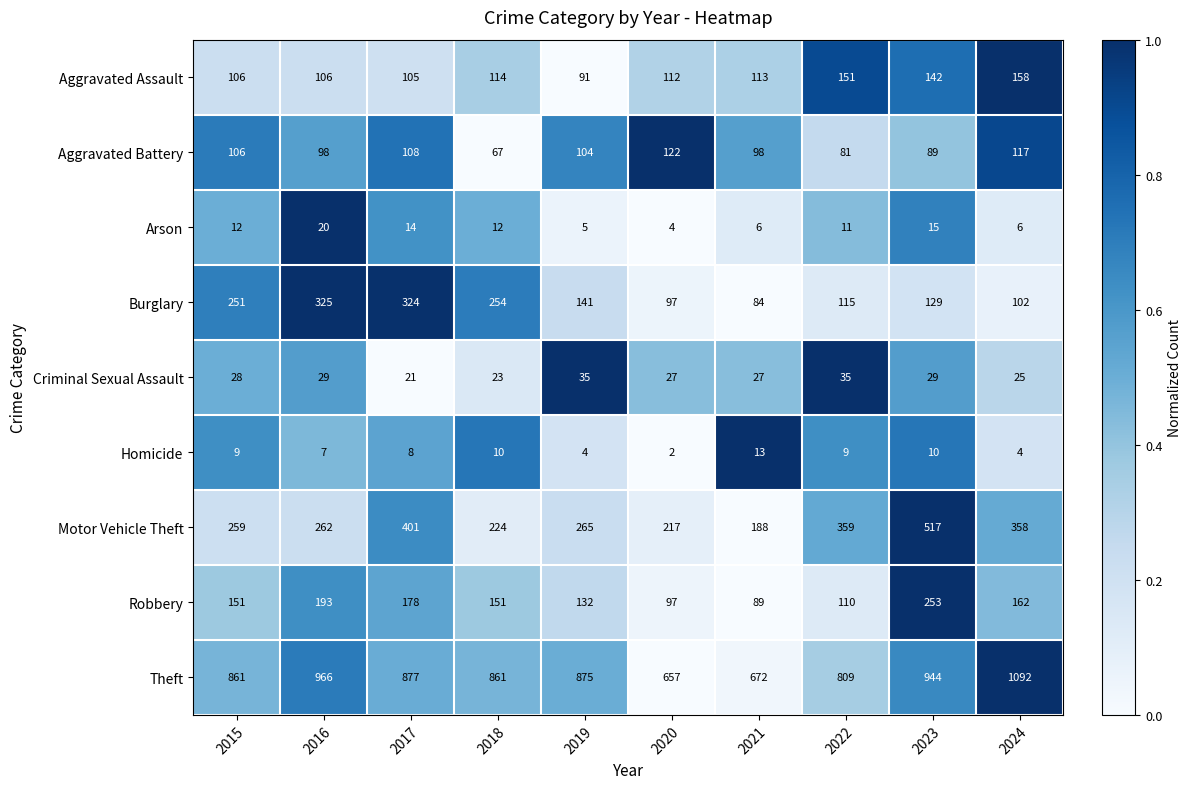

How many values in the Burglary series are below 141?

5